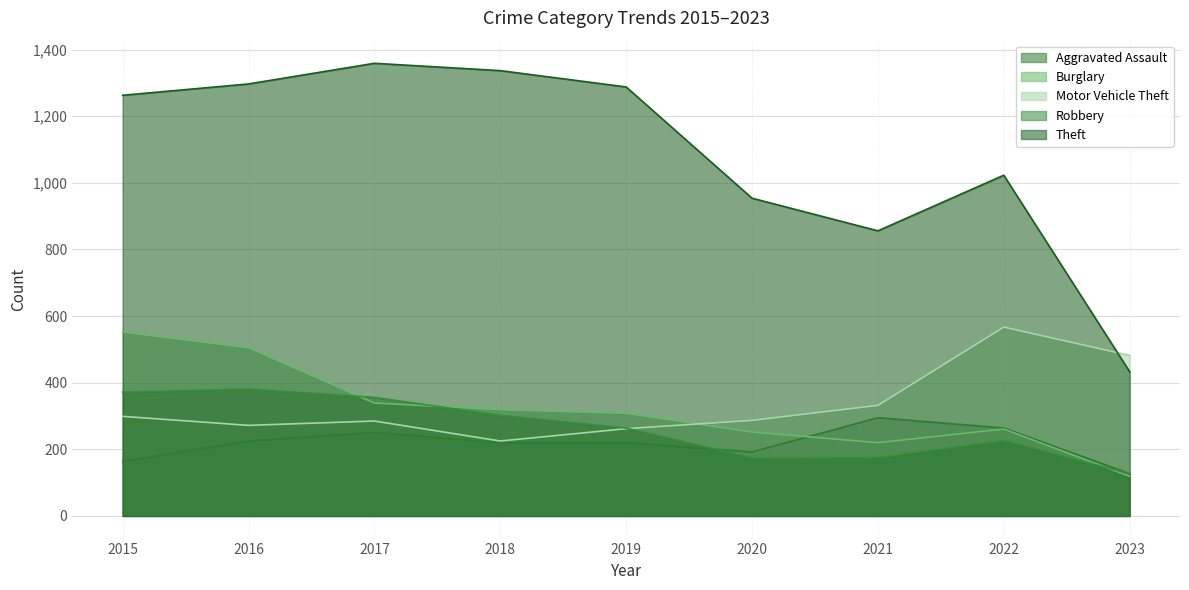

Between which two adjacent categories do Robbery and Aggravated Assault first intersect?

2019 and 2020